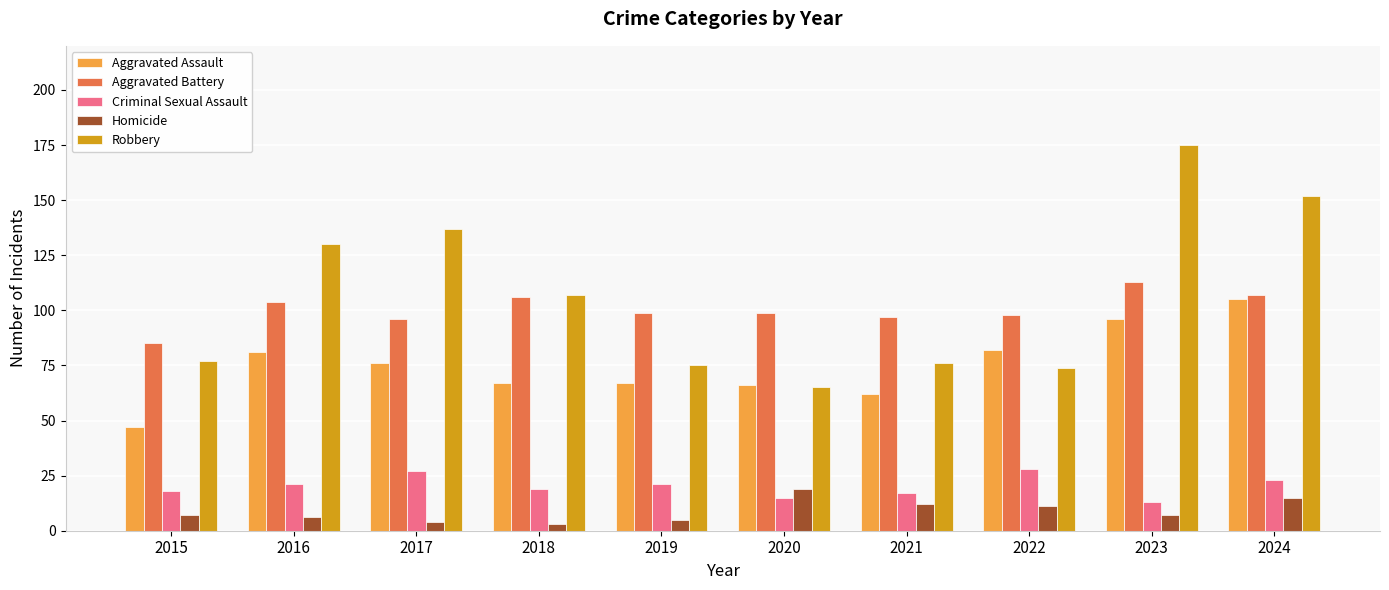

Reading right to left, extract all data points from this chart.

Aggravated Assault: 105	96	82	62	66	67	67	76	81	47
Aggravated Battery: 107	113	98	97	99	99	106	96	104	85
Criminal Sexual Assault: 23	13	28	17	15	21	19	27	21	18
Homicide: 15	7	11	12	19	5	3	4	6	7
Robbery: 152	175	74	76	65	75	107	137	130	77